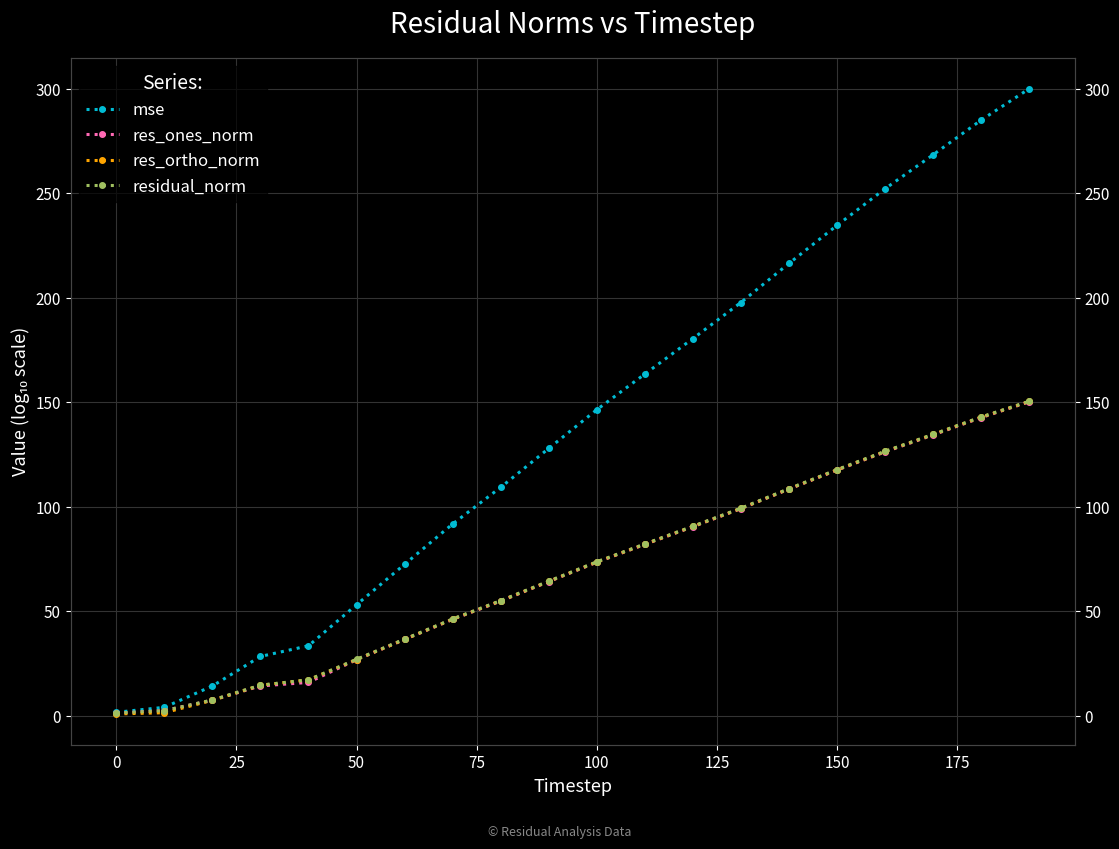

What is the sum of all res_ones_norm values?

1396.4